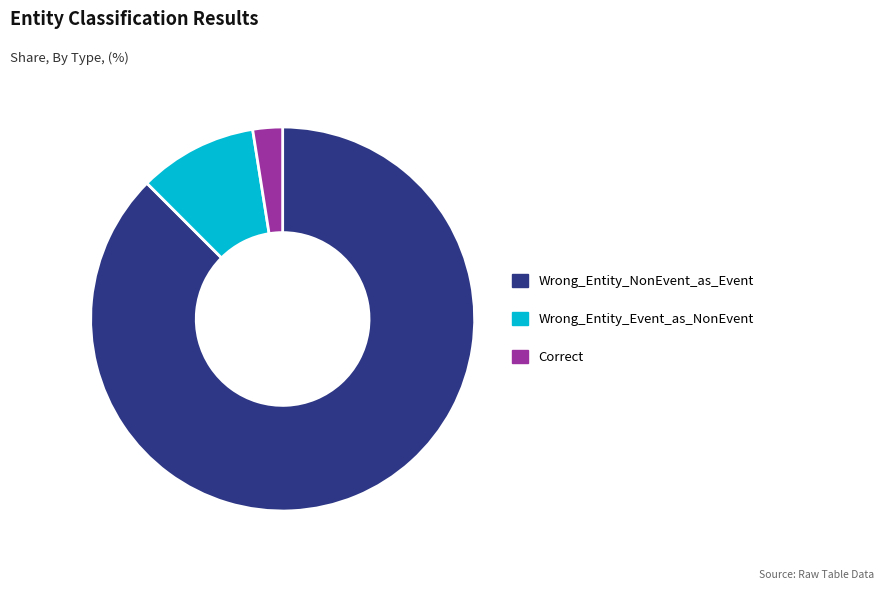

Rank the categories by value from lowest to highest.

Correct, Wrong_Entity_Event_as_NonEvent, Wrong_Entity_NonEvent_as_Event